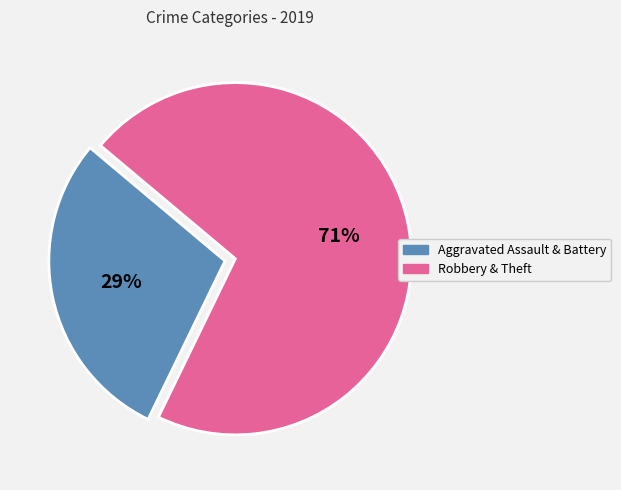

To the nearest percent, what is the difference between the largest and smallest slice percentages?

42%